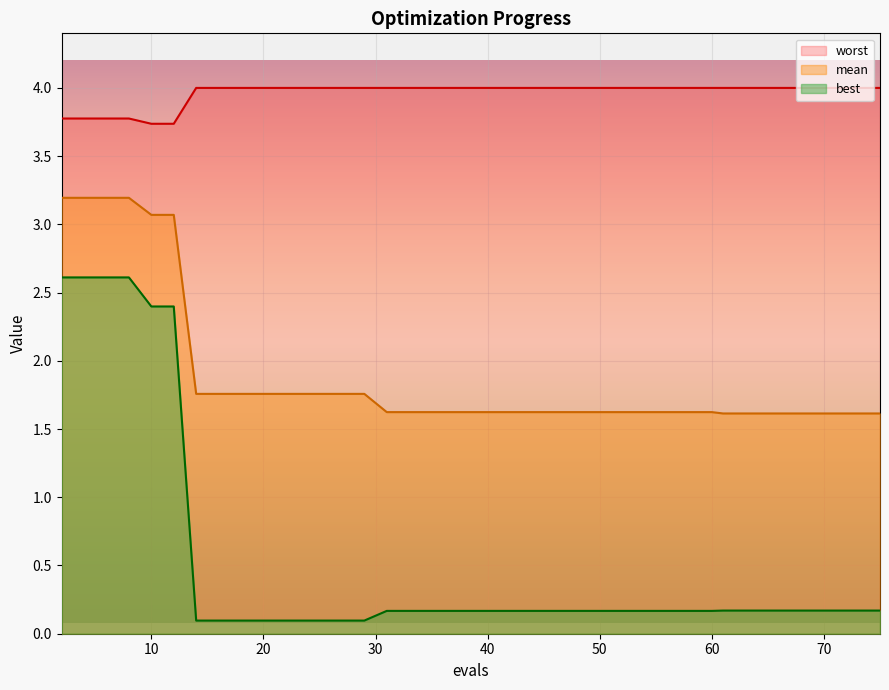

Rank the categories by worst value from lowest to highest.

10, 12, 2, 4, 6, 8, 14, 15, 17, 19, 21, 23, 25, 27, 29, 31, 33, 35, 37, 39, 41, 43, 44, 46, 48, 50, 52, 54, 56, 58, 60, 61, 63, 65, 66, 68, 70, 72, 73, 75